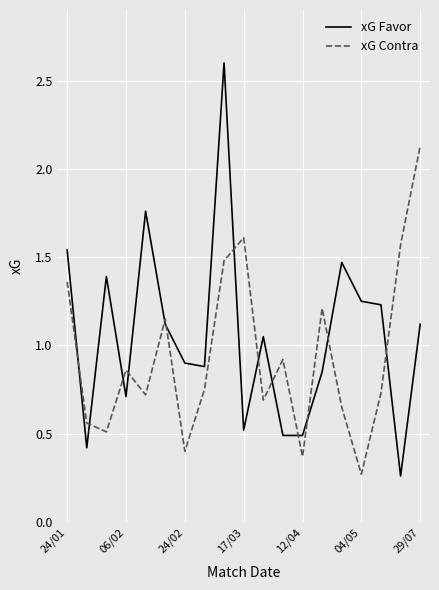

List the series in order of their peak value, highest first.

xG Favor, xG Contra